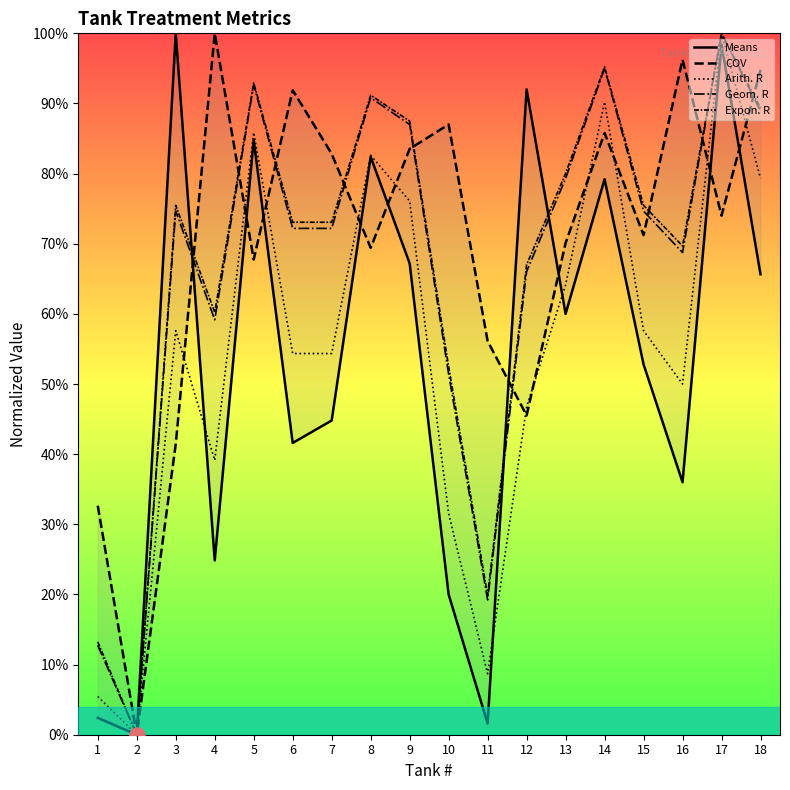

What is the total value across all series at 13?

3.5